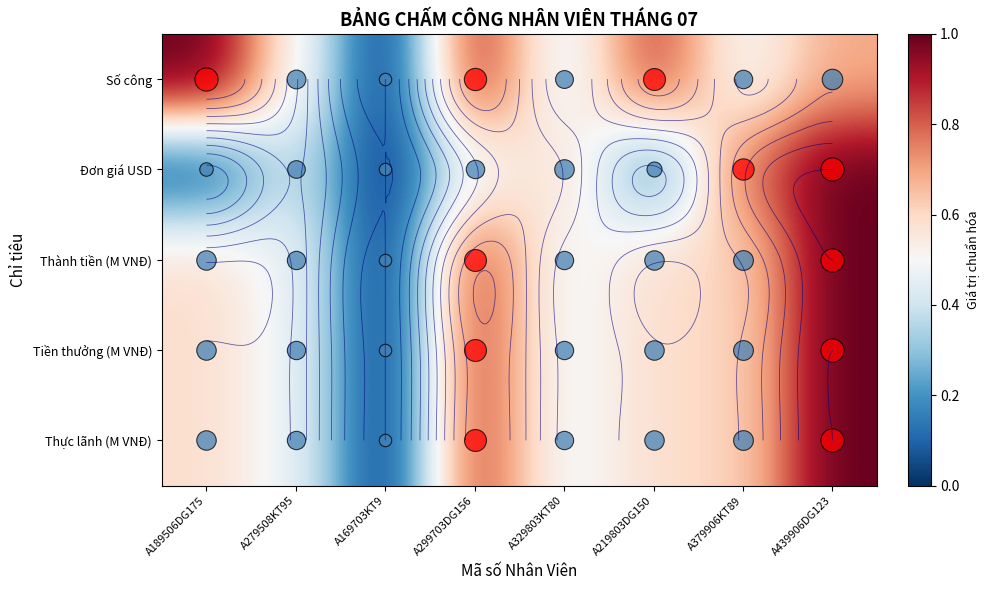

At how many categories does at least one series exceed 0?

7